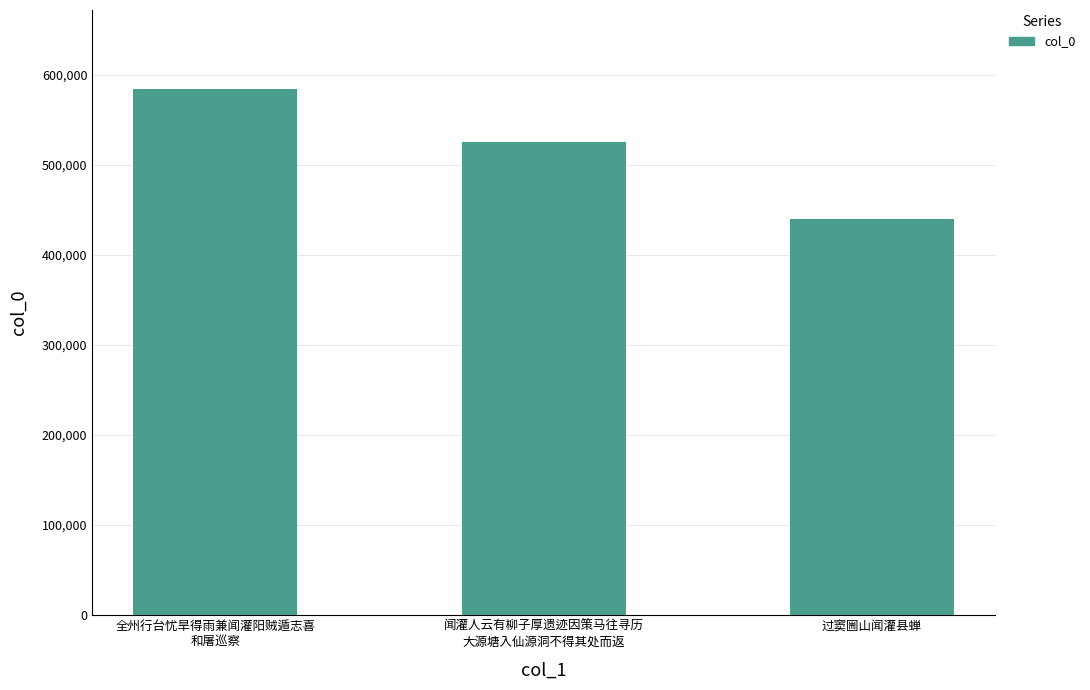

Does the chart contain any negative values?

No